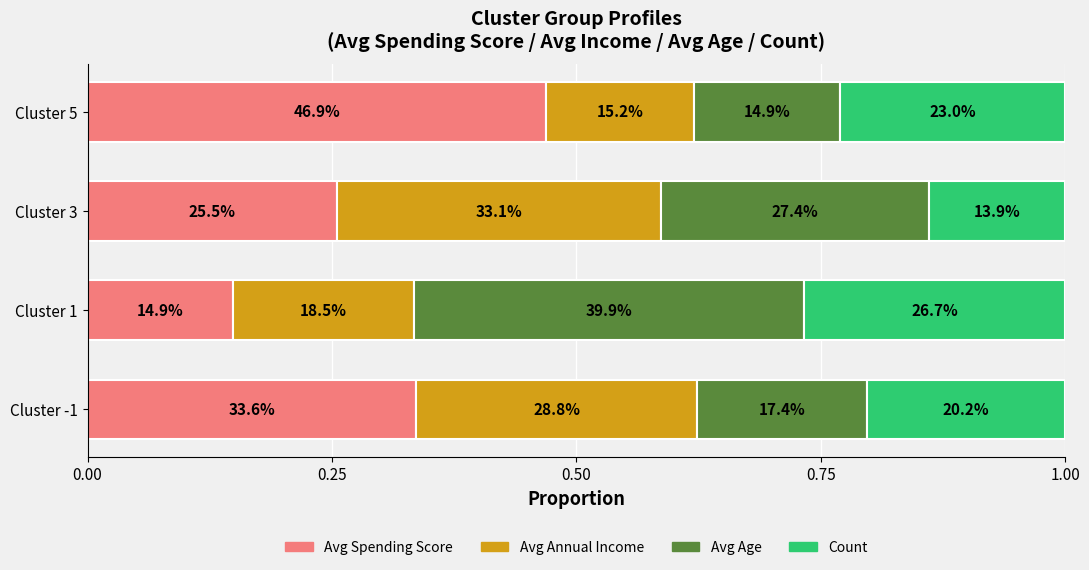

What is the sum of all Avg Age values?

1.0